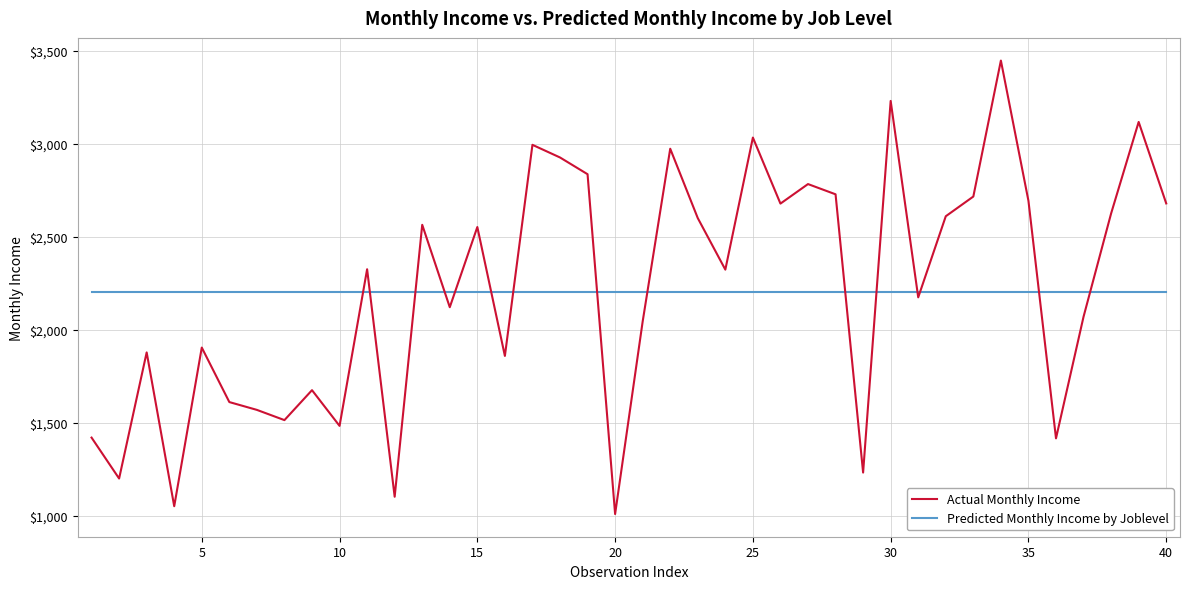

After their last crossing, which series has the higher values: Predicted Monthly Income by Joblevel or Actual Monthly Income?

Actual Monthly Income